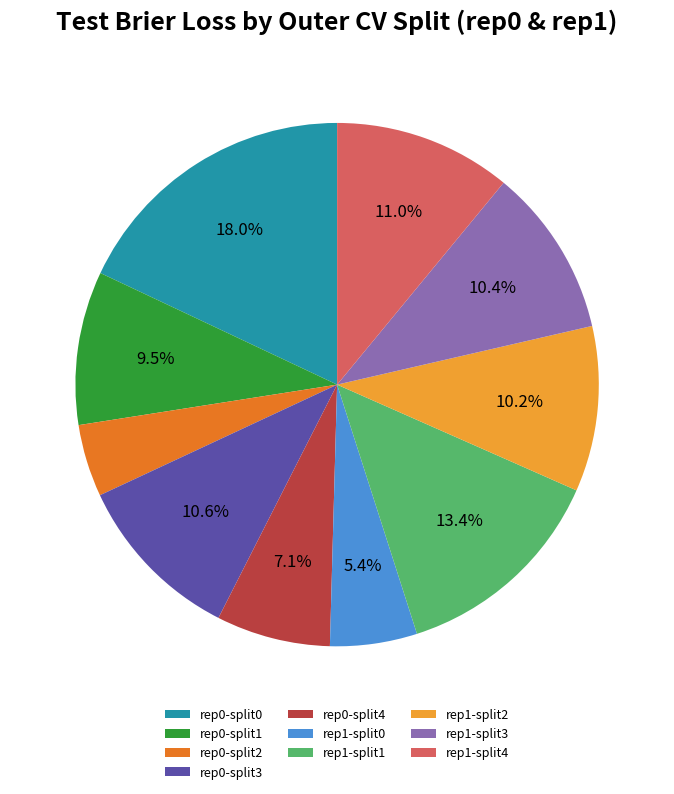

What percentage do rep0-split1 and rep1-split1 together represent?

22.9%